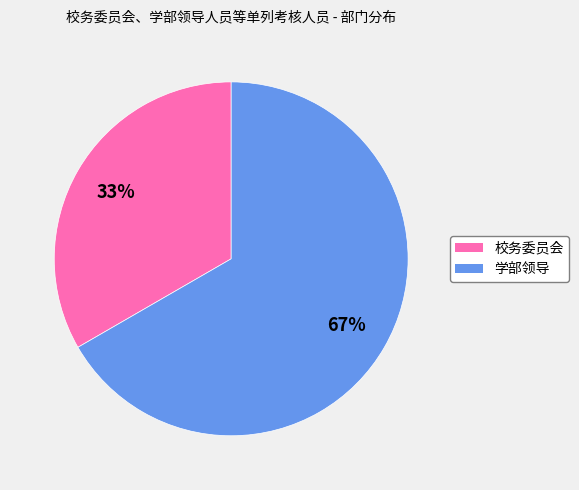

Which slice is the smallest?

校务委员会